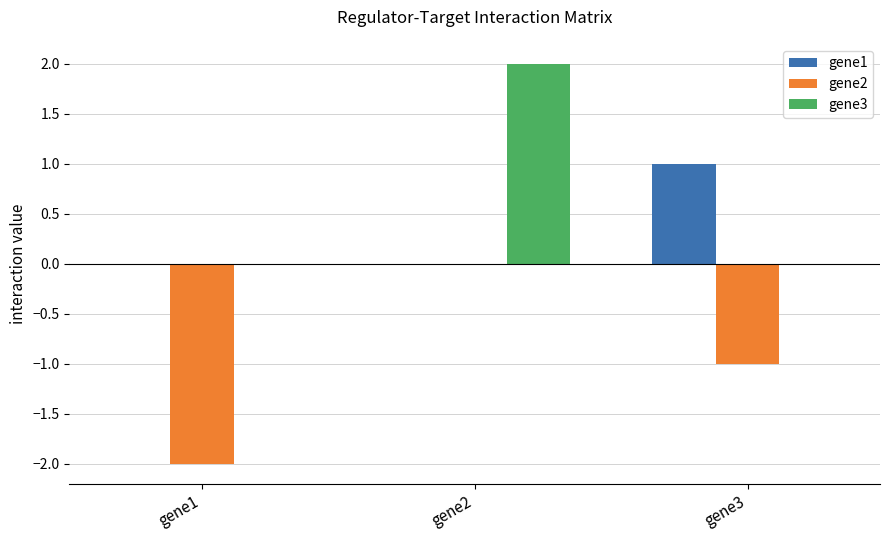

The gene2 series shows 1 at gene2. True or false?

False